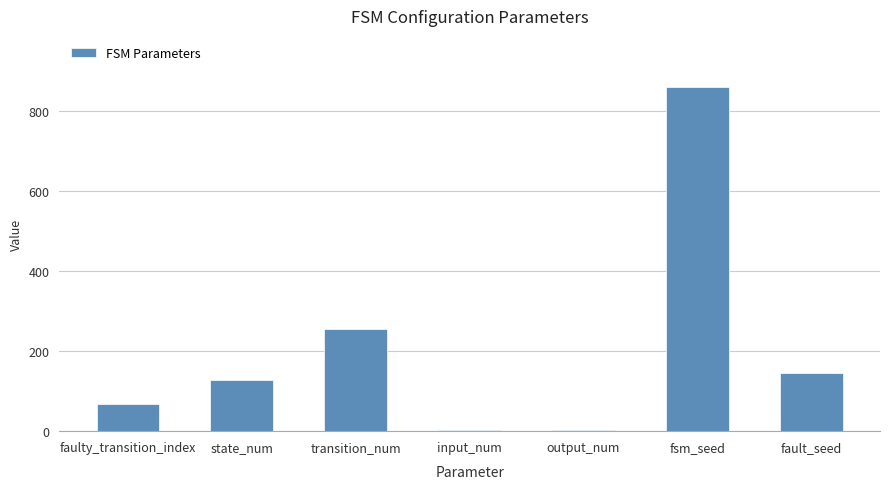

Read the value at faulty_transition_index, to the nearest 100.

100